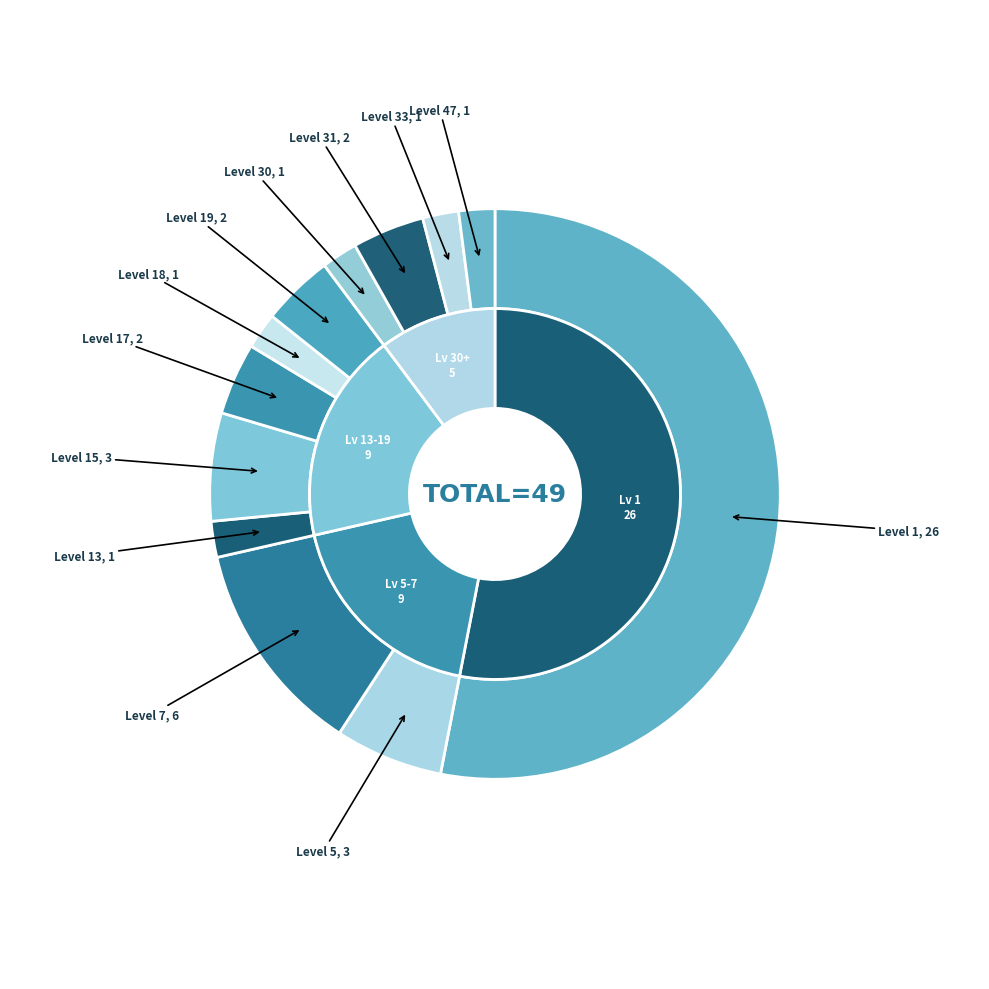

To the nearest percent, what is the average slice percentage?

8%